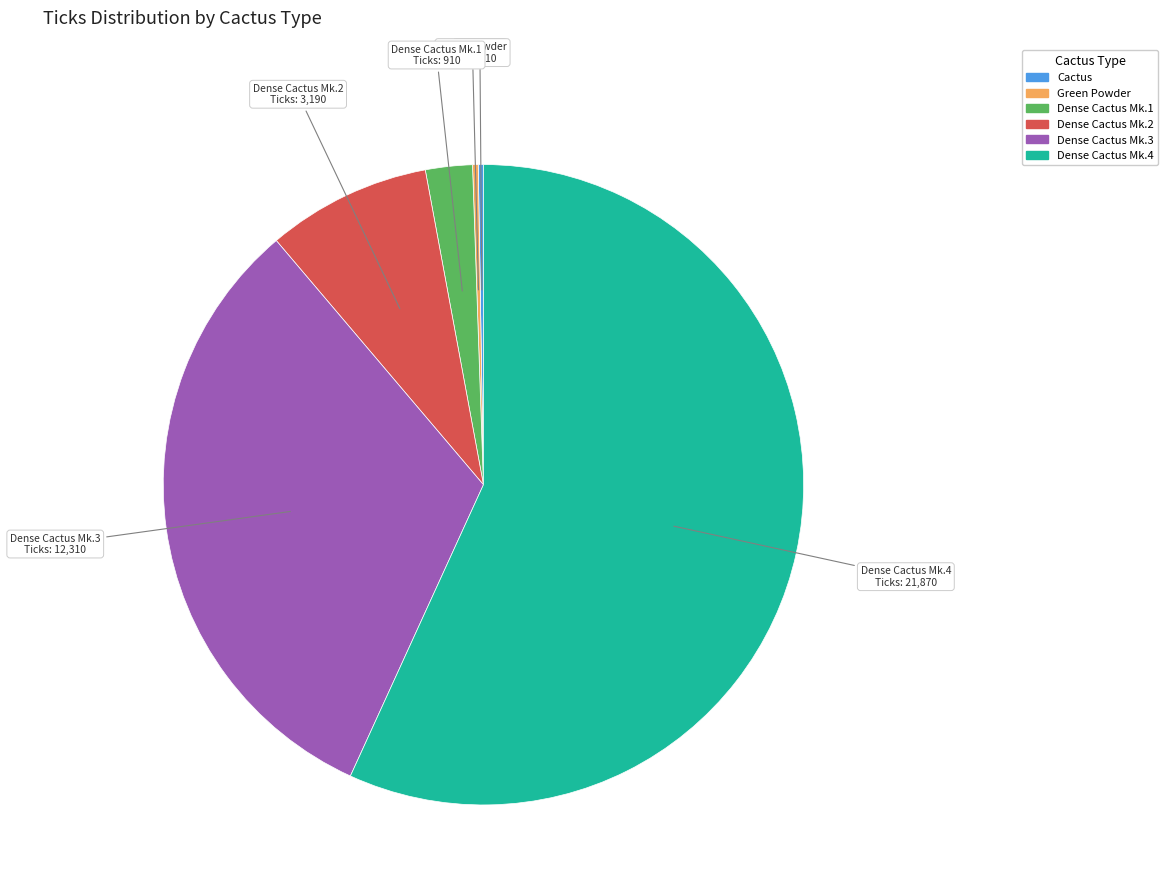

Is it true that Green Powder is 0% of the pie?

True